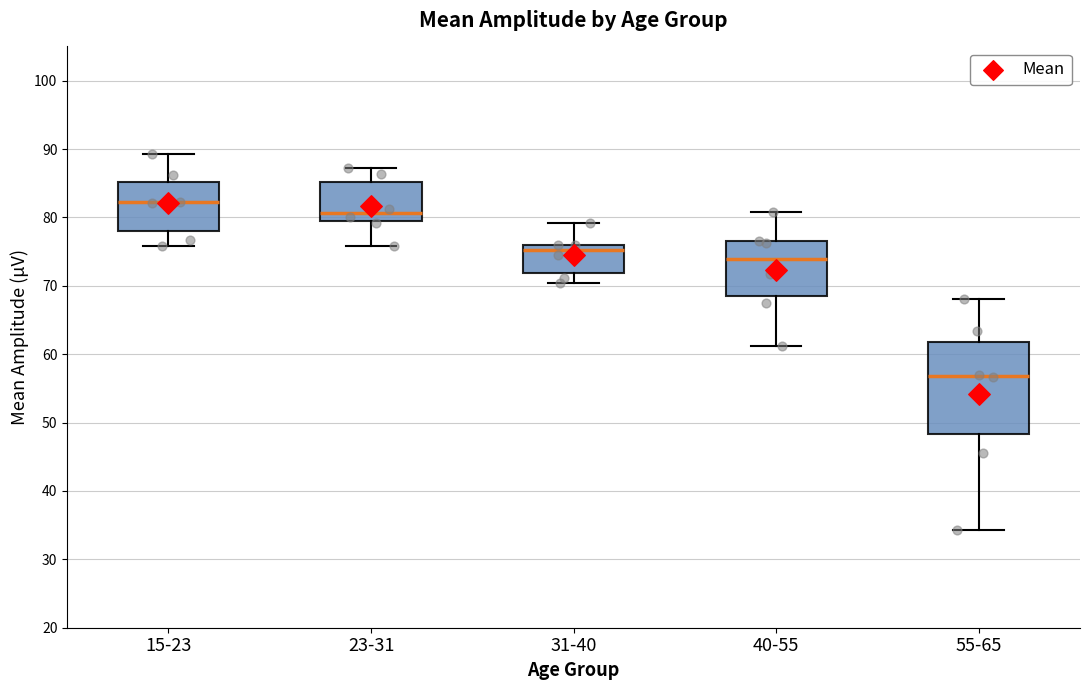

Where does the median line of the box for 55-65 sit on the y-axis? The values are not printed on the chart, so give them approximately, as read against the axis.

57